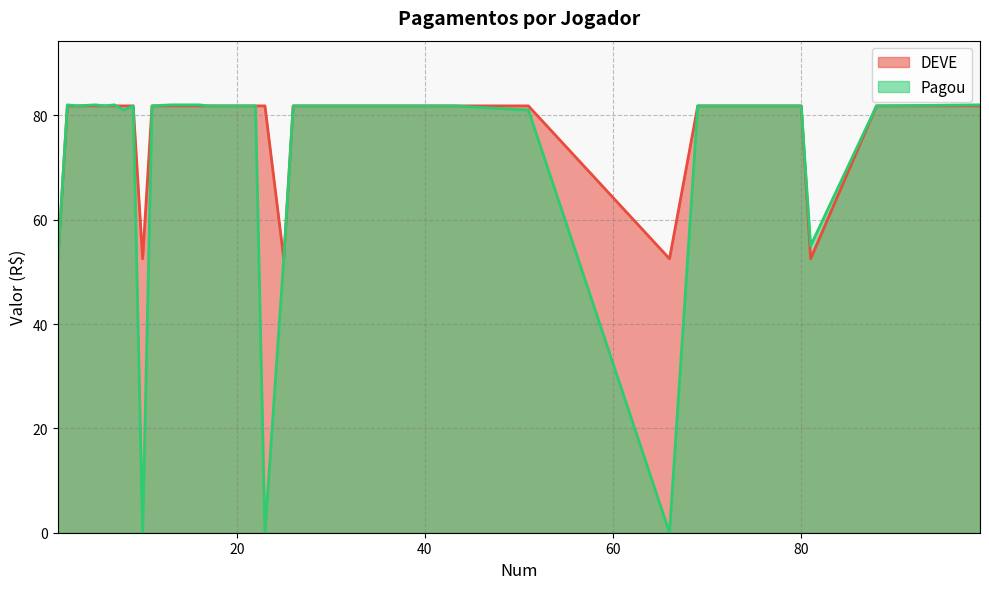

List the series in order of their overall mean, lowest first.

Pagou, DEVE